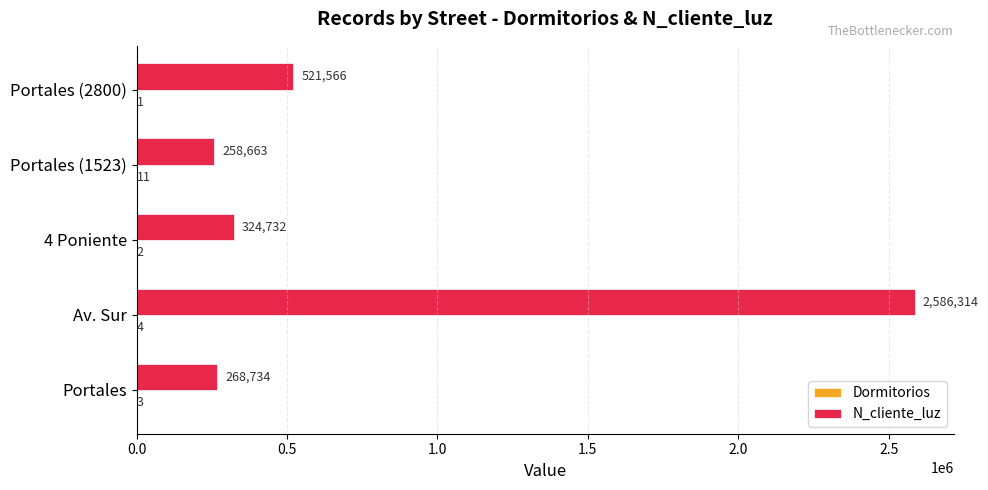

True or false: N_cliente_luz has a value of 130625 at Portales.

False